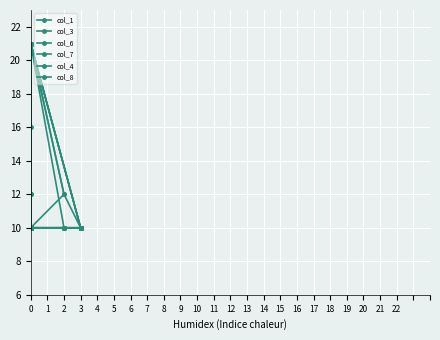

Which has a higher value, 15 or 3?

3